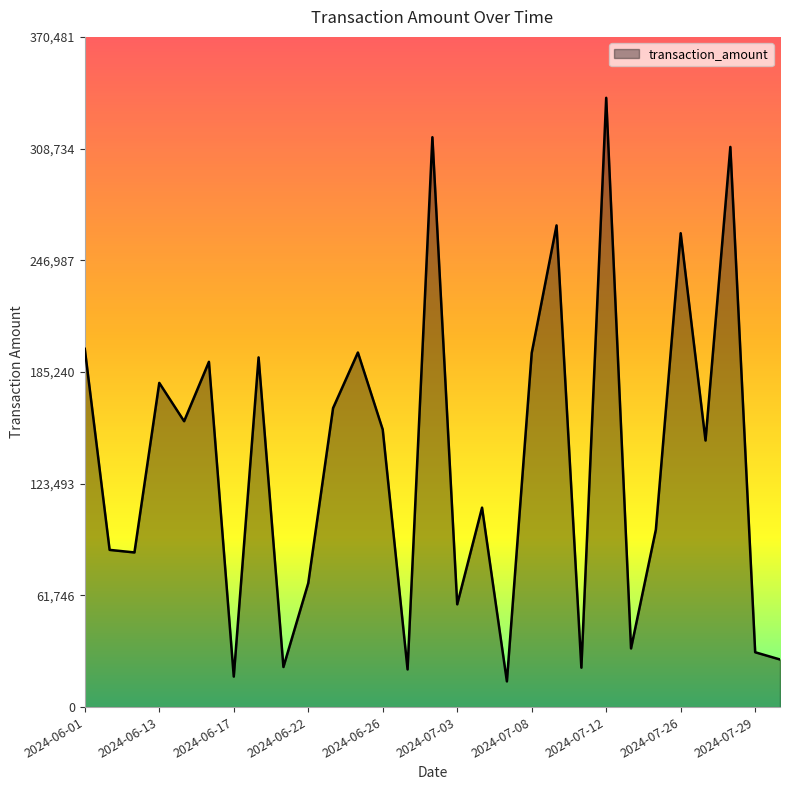

What is the minimum value shown in the chart?

14210